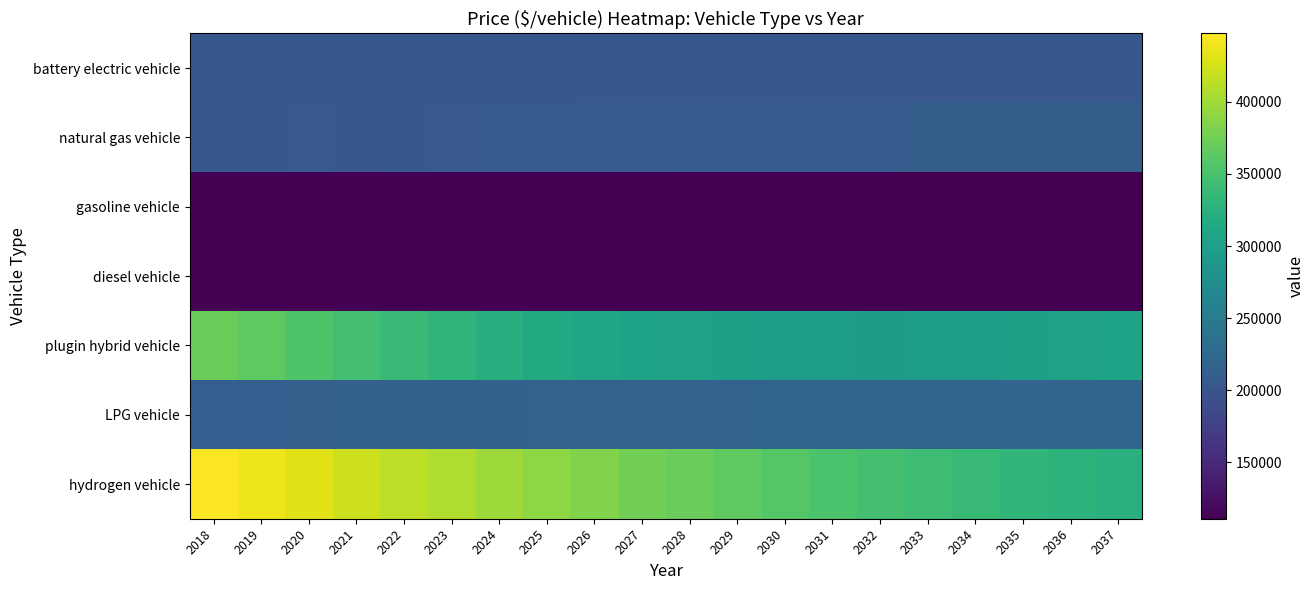

Reading left to right, extract all data points from this chart.

battery electric vehicle: 2018=202039.0	2019=202039.0	2020=202039.0	2021=202039.0	2022=202039.0	2023=202039.0	2024=202039.0	2025=202039.0	2026=202039.0	2027=202039.0	2028=202039.0	2029=202039.0	2030=202039.0	2031=202039.0	2032=202039.0	2033=202039.0	2034=202039.0	2035=202039.0	2036=202039.0	2037=202039.0
natural gas vehicle: 2018=203078.6	2019=203375.1	2020=205176.0	2021=202475.0	2022=203455.0	2023=204642.0	2024=205575.0	2025=206600.0	2026=207655.0	2027=207910.0	2028=208276.0	2029=208561.0	2030=208592.0	2031=209251.0	2032=209441.0	2033=209787.0	2034=209913.0	2035=210319.0	2036=210446.0	2037=210596.0
gasoline vehicle: 2018=110889.0	2019=110889.0	2020=110889.0	2021=110889.0	2022=110889.0	2023=110889.0	2024=110889.0	2025=110889.0	2026=110889.0	2027=110889.0	2028=110889.0	2029=110889.0	2030=110889.0	2031=110889.0	2032=110889.0	2033=110889.0	2034=110889.0	2035=110889.0	2036=110889.0	2037=110889.0
diesel vehicle: 2018=110889.0	2019=110889.0	2020=110889.0	2021=110889.0	2022=110889.0	2023=110889.0	2024=110889.0	2025=110889.0	2026=110889.0	2027=110889.0	2028=110889.0	2029=110889.0	2030=110889.0	2031=110889.0	2032=110889.0	2033=110889.0	2034=110889.0	2035=110889.0	2036=110889.0	2037=110889.0
plugin hybrid vehicle: 2018=371980.8	2019=363671.6	2020=355098.0	2021=347089.0	2022=339047.0	2023=330779.0	2024=321707.0	2025=315128.0	2026=310225.0	2027=306196.0	2028=303009.0	2029=300535.0	2030=298586.0	2031=297658.0	2032=297480.0	2033=298182.0	2034=299406.0	2035=301279.0	2036=303605.0	2037=306341.0
LPG vehicle: 2018=211237.4	2019=211977.3	2020=212745.0	2021=213606.0	2022=213984.0	2023=214805.0	2024=215845.0	2025=216741.0	2026=217684.0	2027=218066.0	2028=218365.0	2029=218687.0	2030=218951.0	2031=219273.0	2032=219572.0	2033=219878.0	2034=220073.0	2035=220290.0	2036=220490.0	2037=220677.0
hydrogen vehicle: 2018=447502.6	2019=439331.5	2020=431896.0	2021=422360.0	2022=414161.0	2023=406907.0	2024=398767.0	2025=390587.0	2026=383076.0	2027=376463.0	2028=370118.0	2029=364080.0	2030=358365.0	2031=352816.0	2032=347608.0	2033=342621.0	2034=337766.0	2035=333056.0	2036=328619.0	2037=324382.0